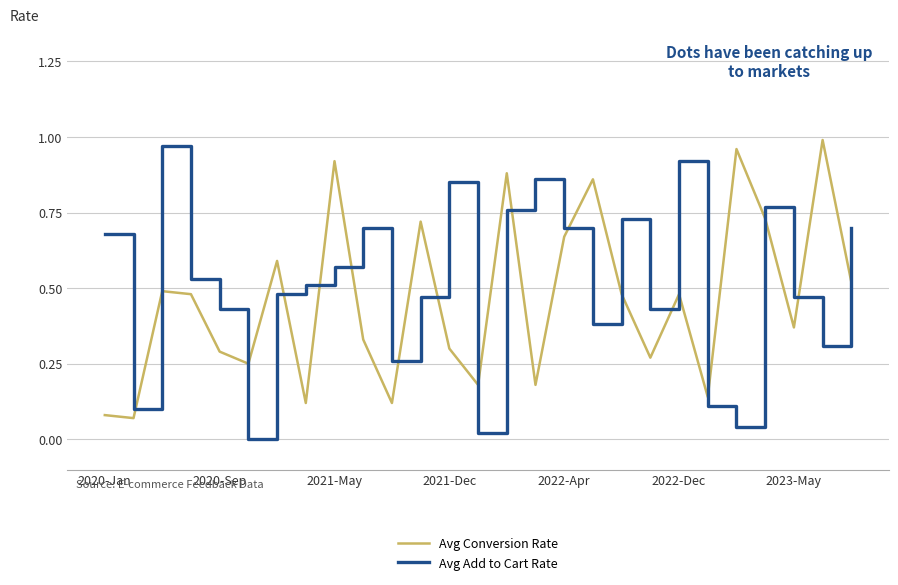

True or false: Avg Conversion Rate and Avg Add to Cart Rate intersect in this chart.

True